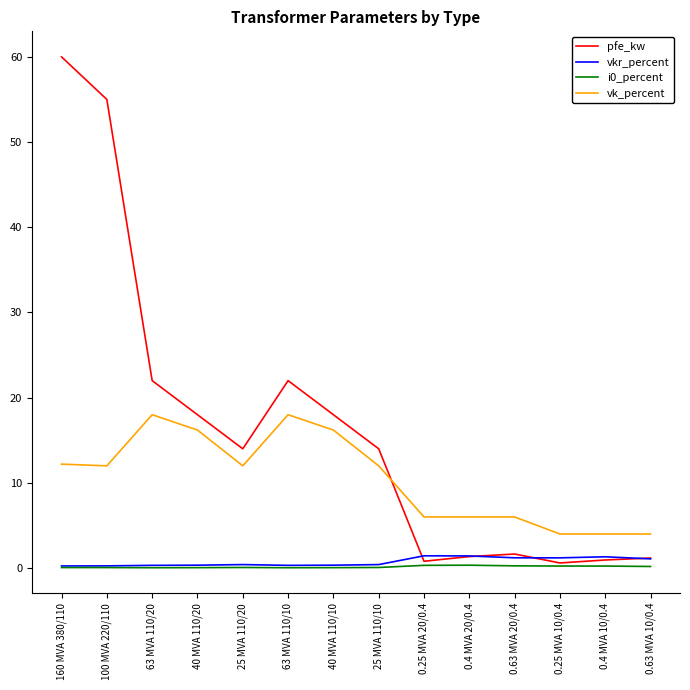

What is the maximum value shown in the chart?

60.0